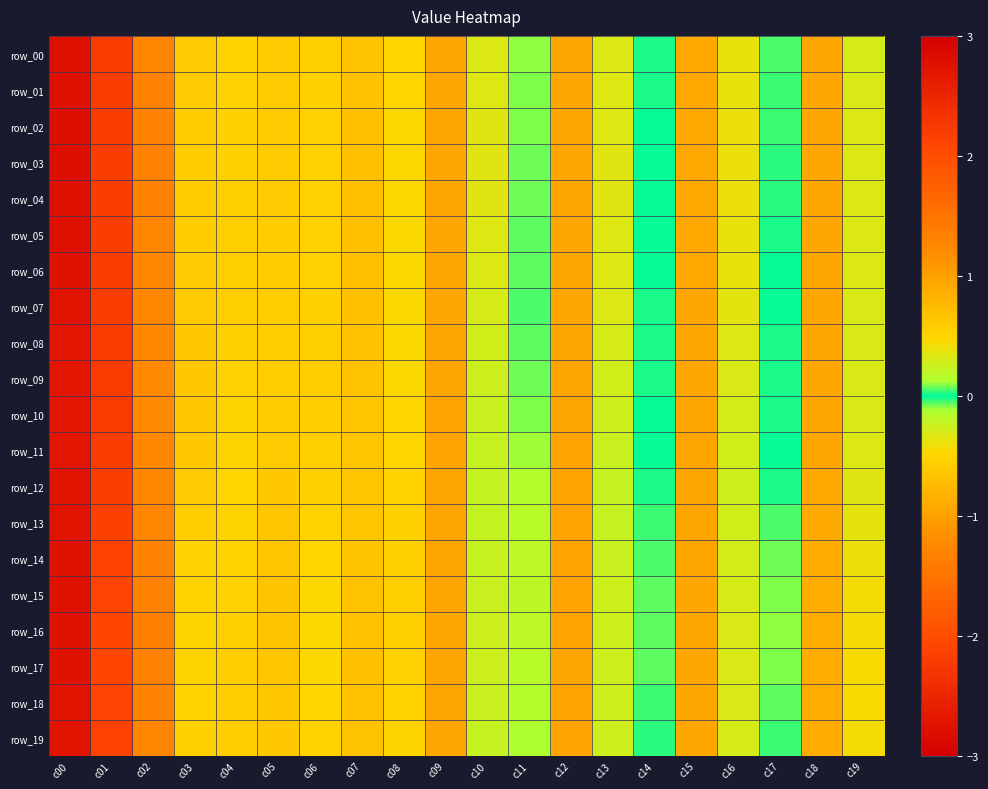

What value does the row_15 series have at c12?

1.0